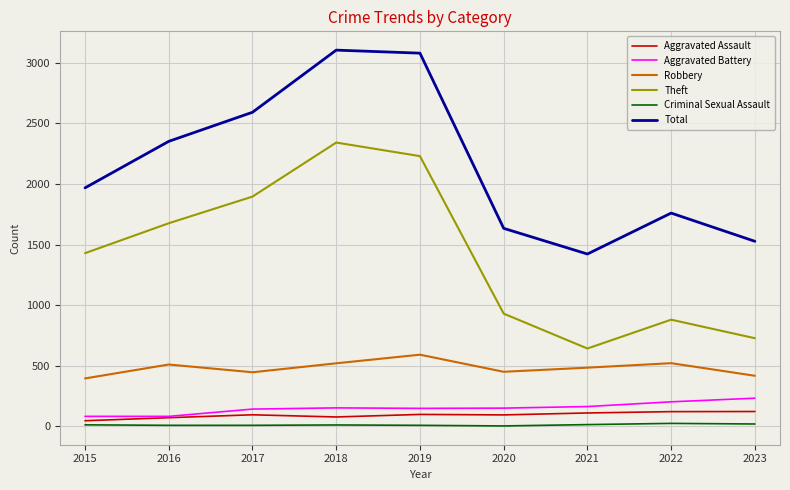

Between 2015 and 2023, which series saw the biggest shift?

Theft